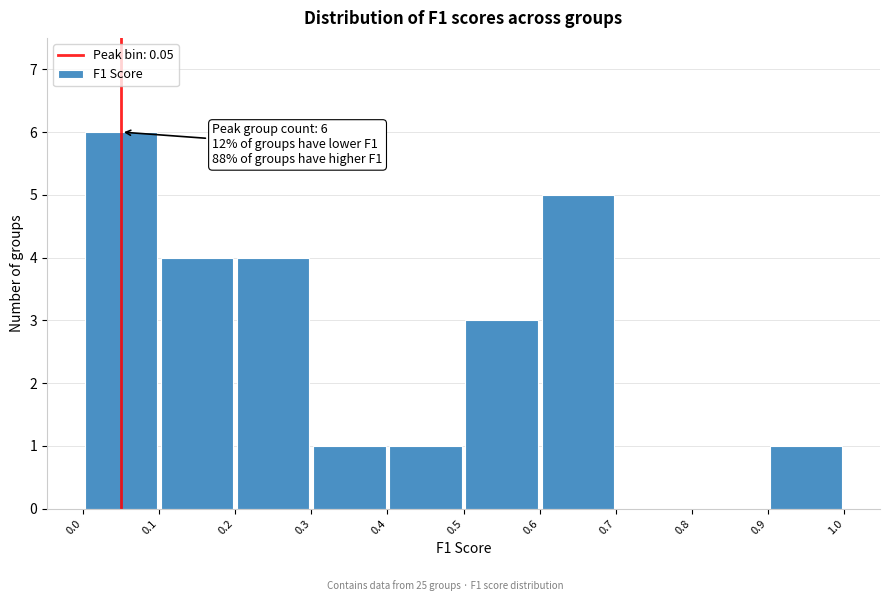

Over which range of the x-axis is the bar tallest?

0.0 to 0.1